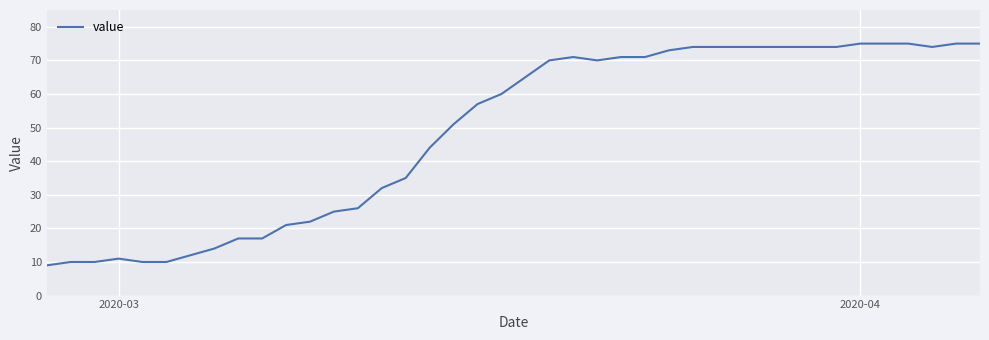

What is the maximum value shown in the chart?

75